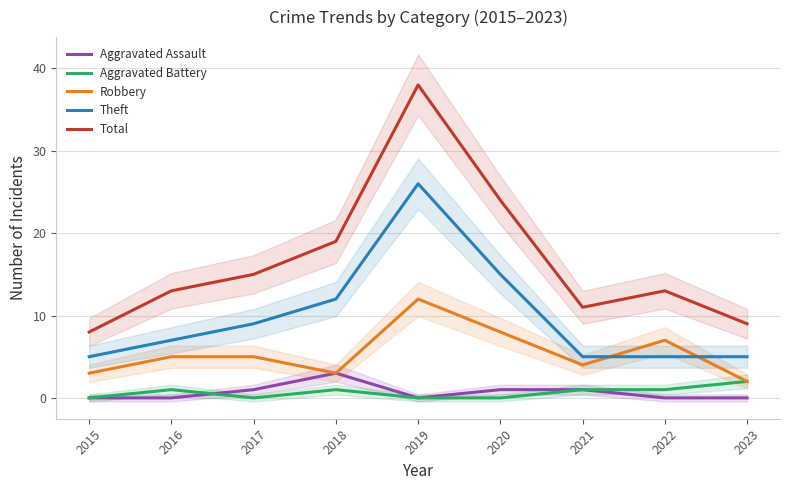

Where is Theft nearest to the value 15?

2020